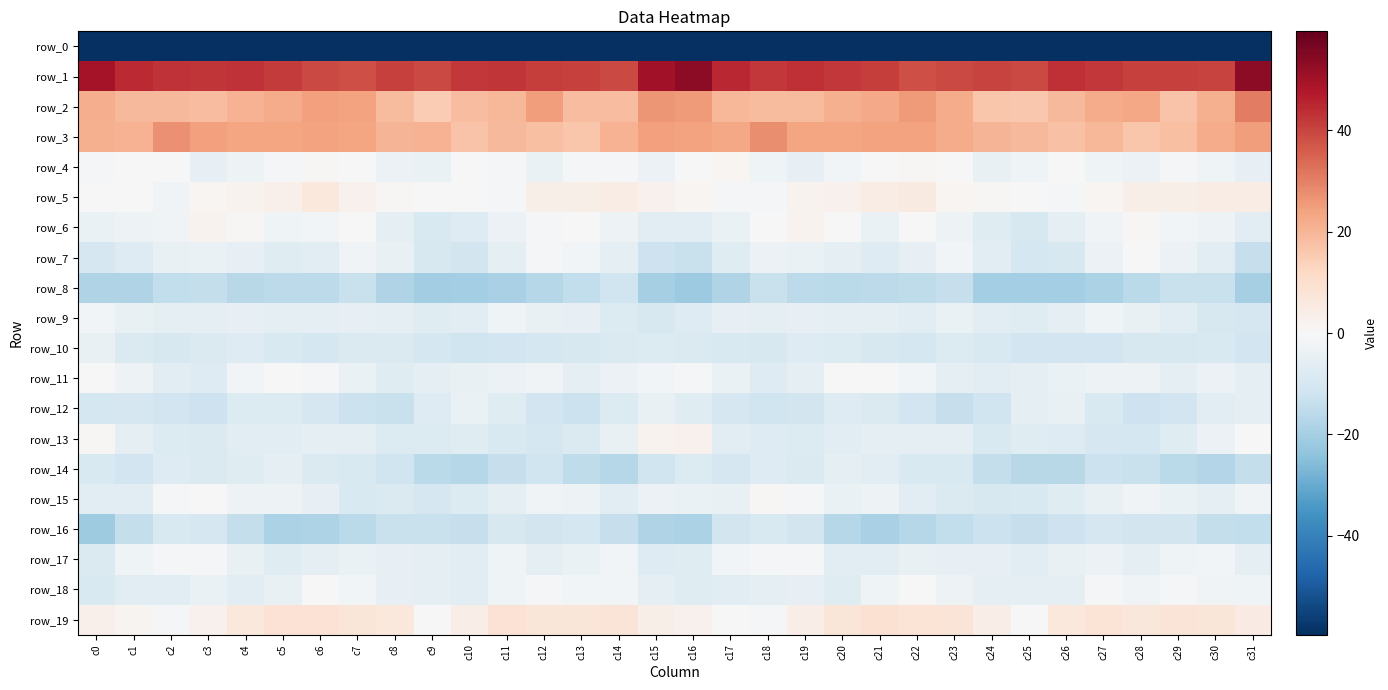

The value of row_19 at c14 is 2.0. True or false?

False